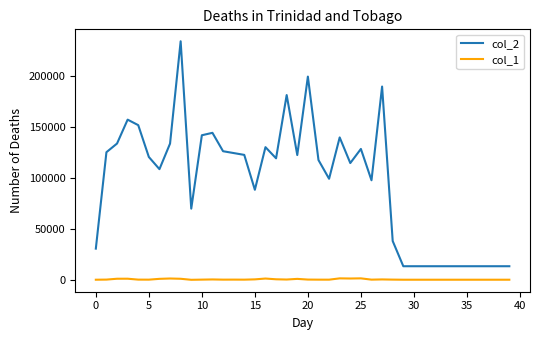

True or false: col_2 and col_1 cross at least once.

False